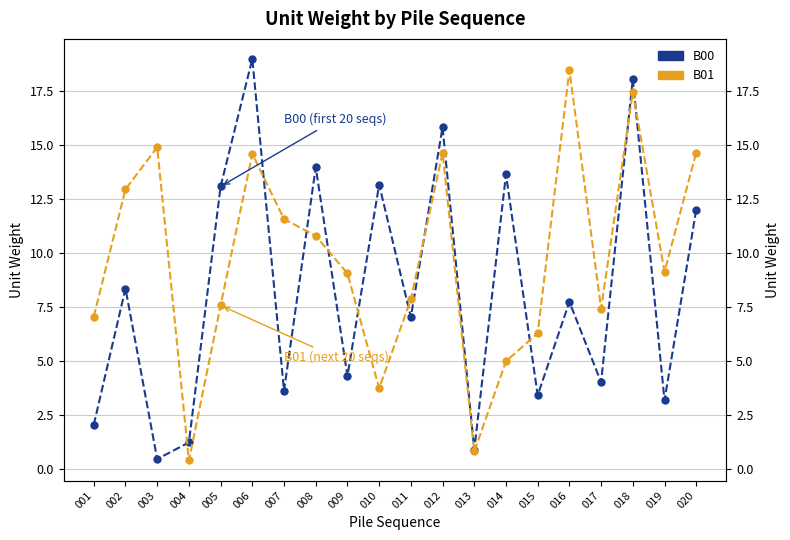

Reading right to left, list all the values displayed in this chart.

B00: 12.0	3.2	18.1	4.0	7.7	3.4	13.6	0.9	15.8	7.0	13.2	4.3	14.0	3.6	19.0	13.1	1.2	0.5	8.4	2.1
B01: 14.6	9.1	17.4	7.4	18.5	6.3	5.0	0.8	14.6	7.9	3.7	9.1	10.8	11.6	14.6	7.6	0.4	14.9	12.9	7.1